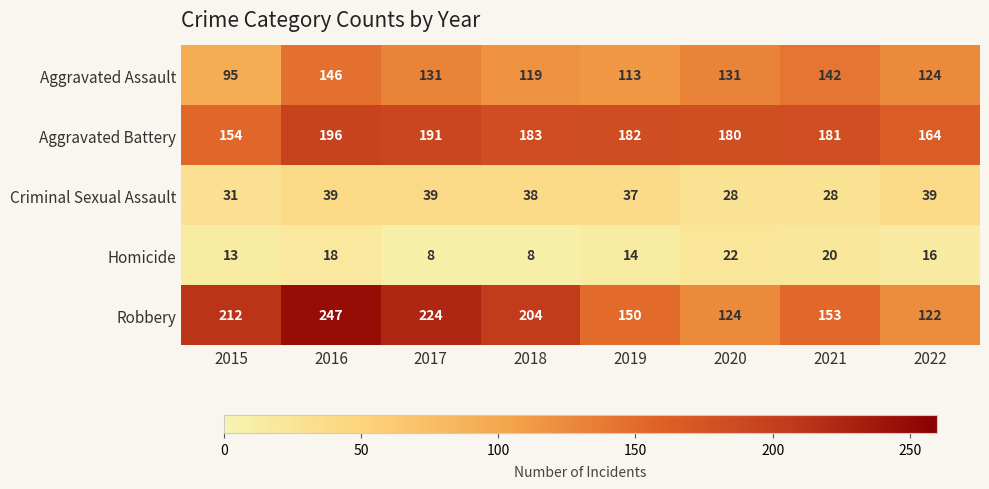

How many data points does each series have?

8